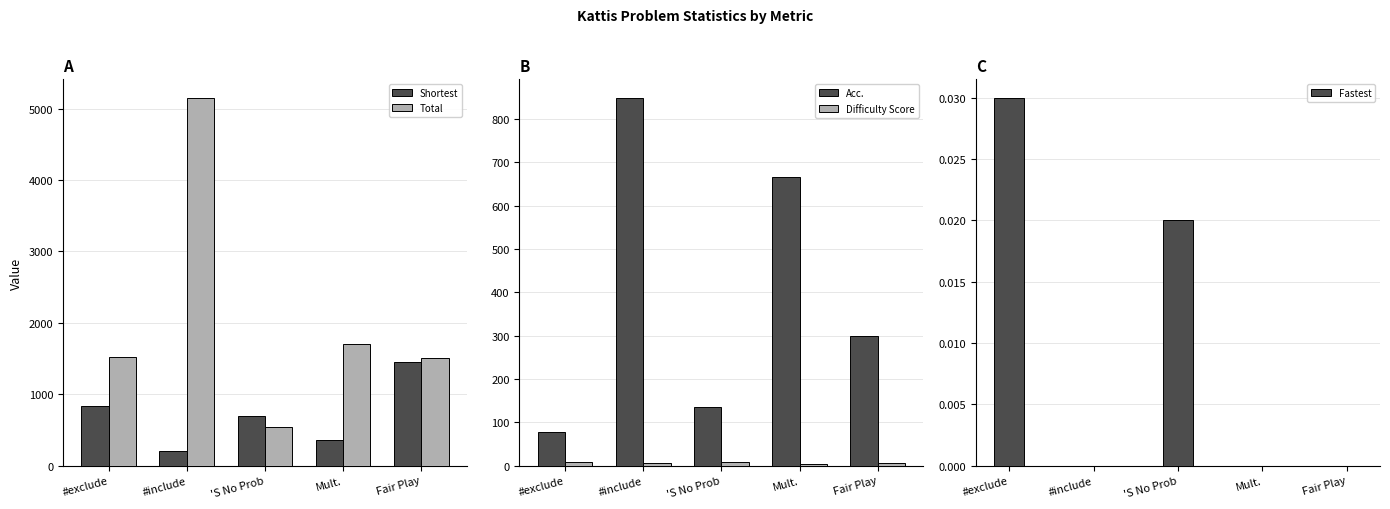

What is the maximum value shown in the chart?

5152.0